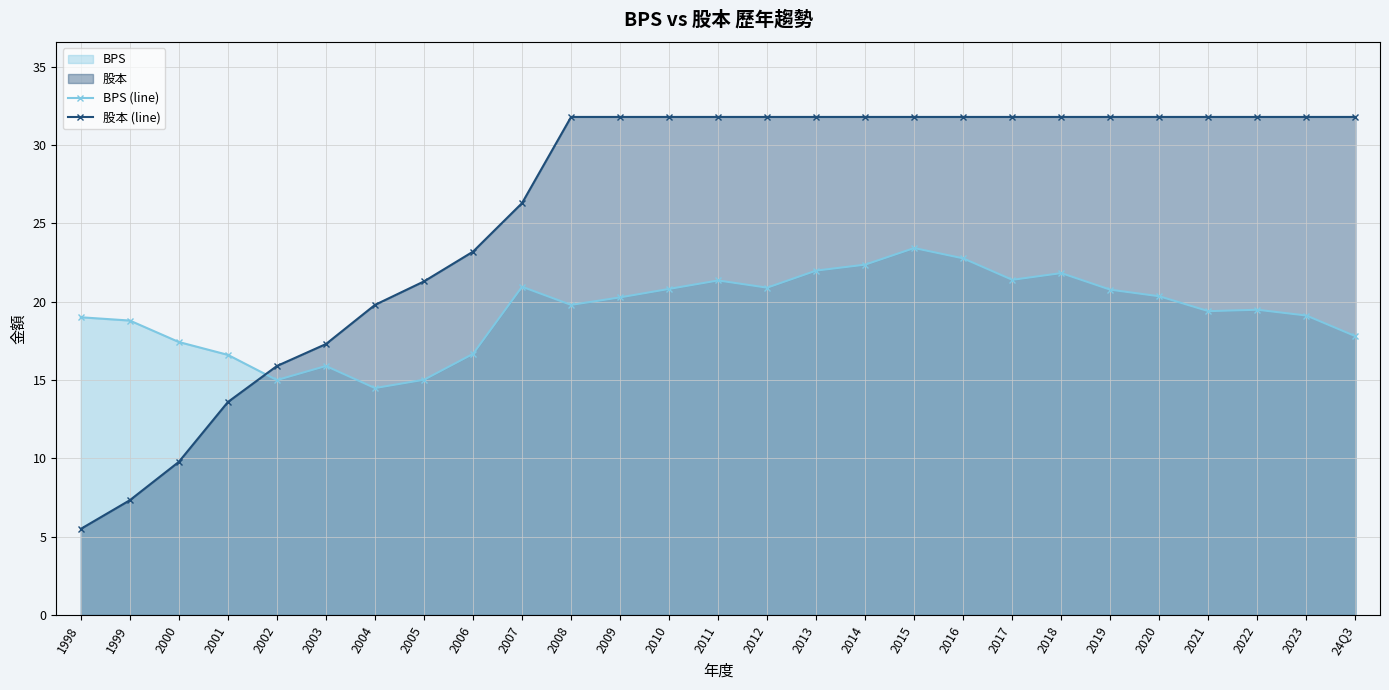

Reading left to right, transcribe all the data shown in this chart.

BPS (line): 19.0	18.8	17.4	16.6	15.0	15.9	14.5	15.0	16.7	21.0	19.8	20.3	20.8	21.4	20.9	22.0	22.4	23.4	22.8	21.4	21.8	20.8	20.4	19.4	19.5	19.1	17.8
股本 (line): 5.5	7.3	9.8	13.6	15.9	17.3	19.8	21.3	23.2	26.3	31.8	31.8	31.8	31.8	31.8	31.8	31.8	31.8	31.8	31.8	31.8	31.8	31.8	31.8	31.8	31.8	31.8